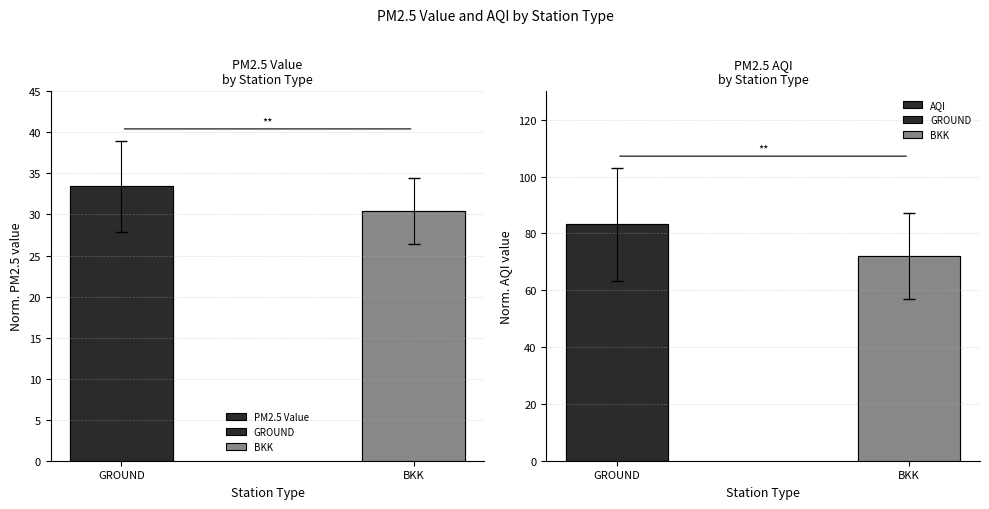

At GROUND, list the series in order from largest to smallest.

AQI, PM2.5 Value